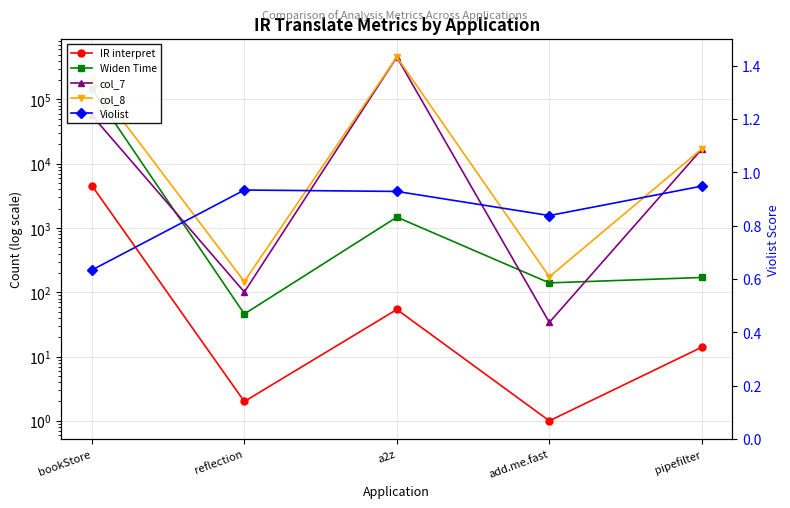

Which series changed the most between bookStore and add.me.fast?

col_8